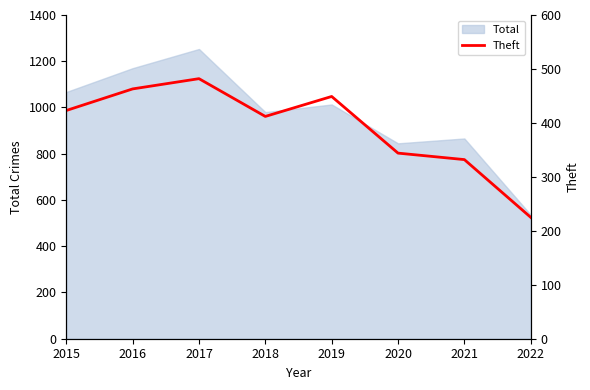

The Total series shows 1253 at 2017. True or false?

True